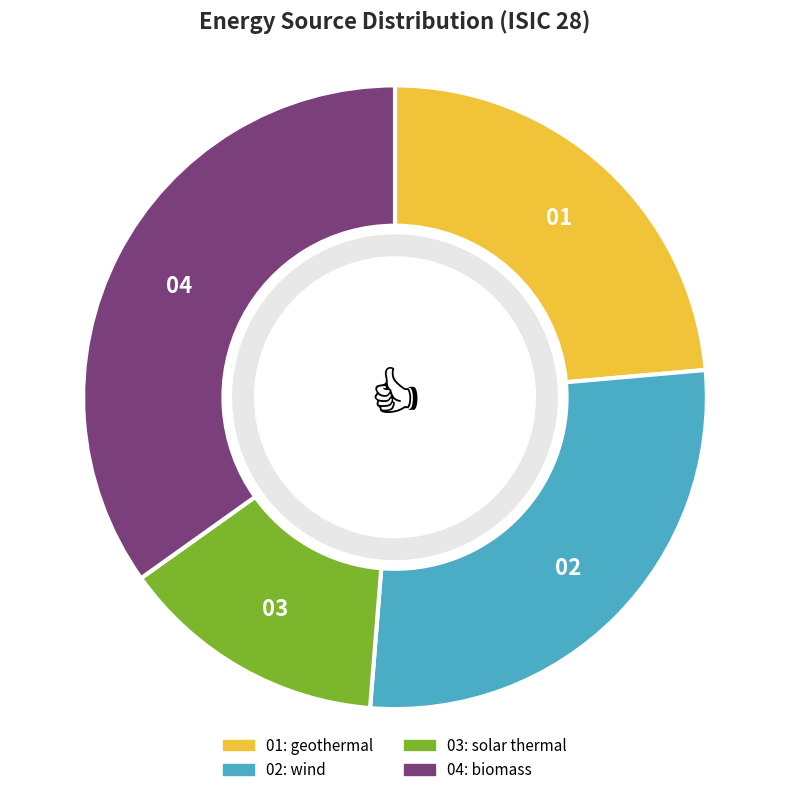

How many segments does this pie chart have?

4